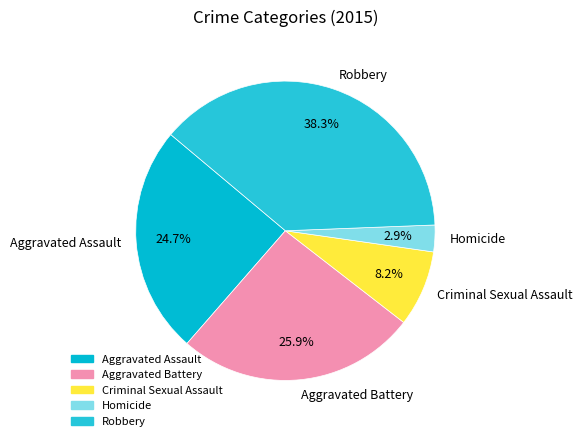

Which has a higher value, Robbery or Aggravated Battery?

Robbery